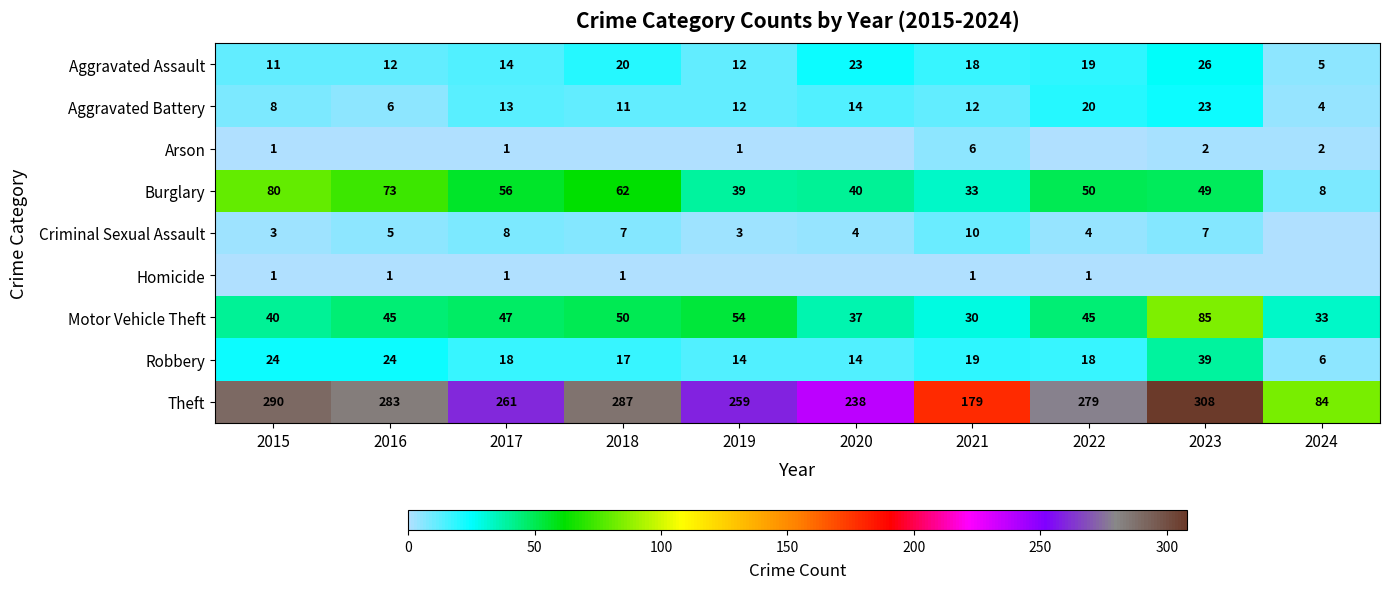

What is the average value of the Motor Vehicle Theft series?

47